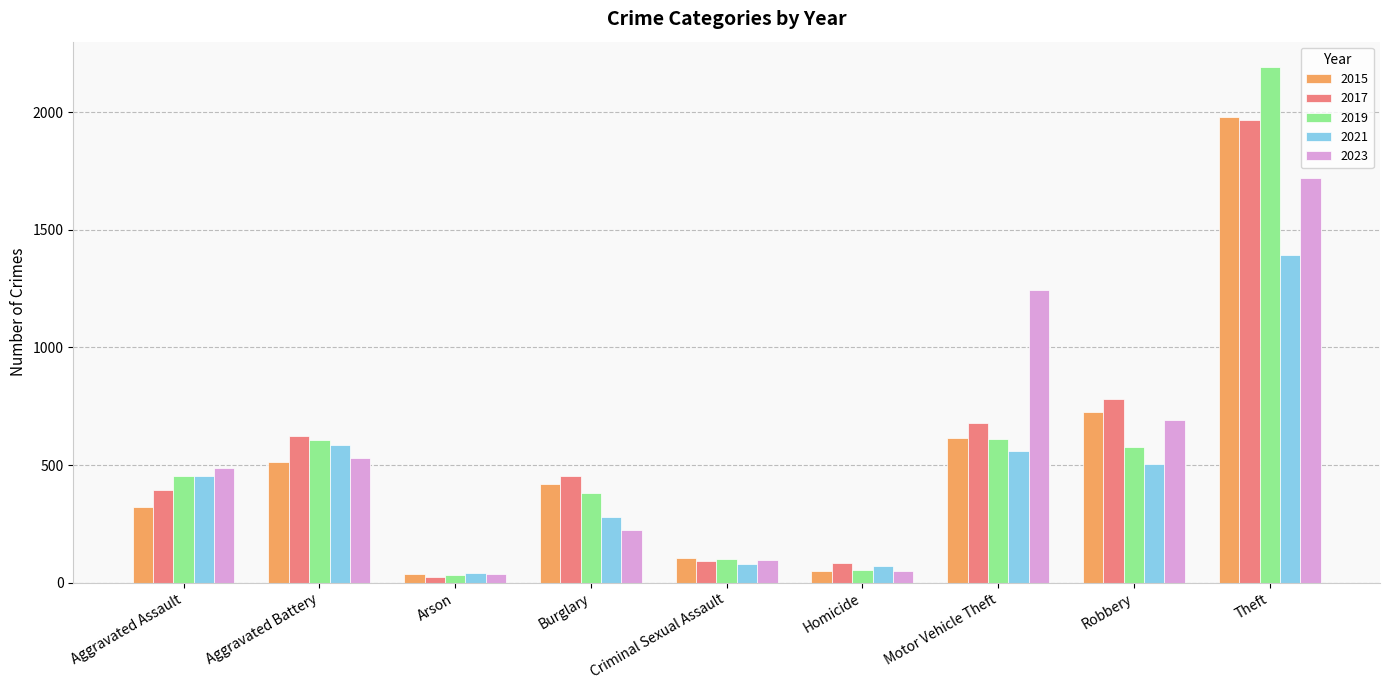

At how many categories does at least one series exceed 1032?

2